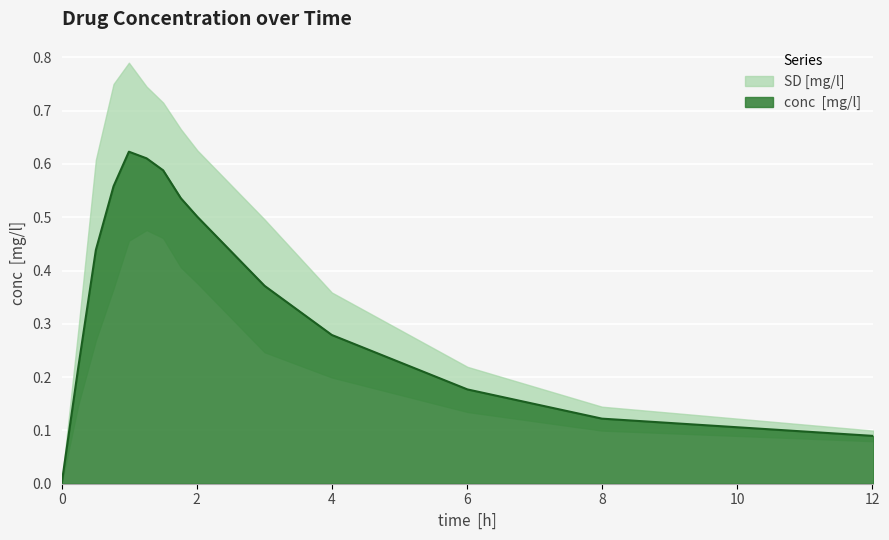

What is the difference between the maximum and minimum values?

0.6